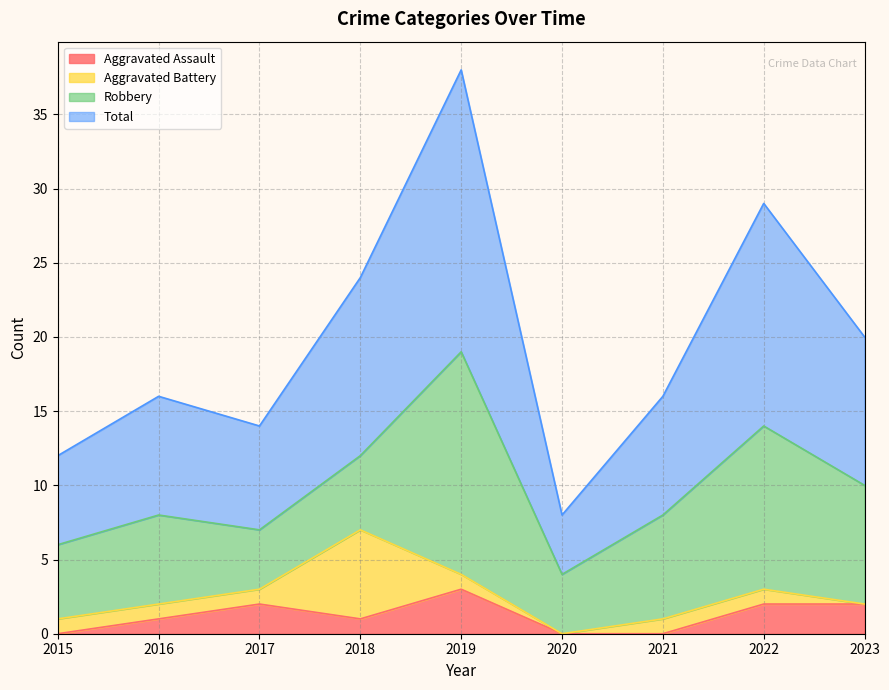

The Aggravated Assault series shows 0 at 2015. True or false?

True